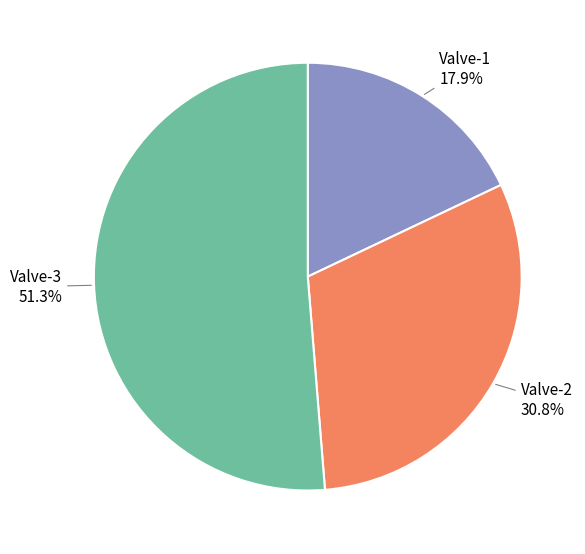

Is there a majority slice in this chart?

Yes